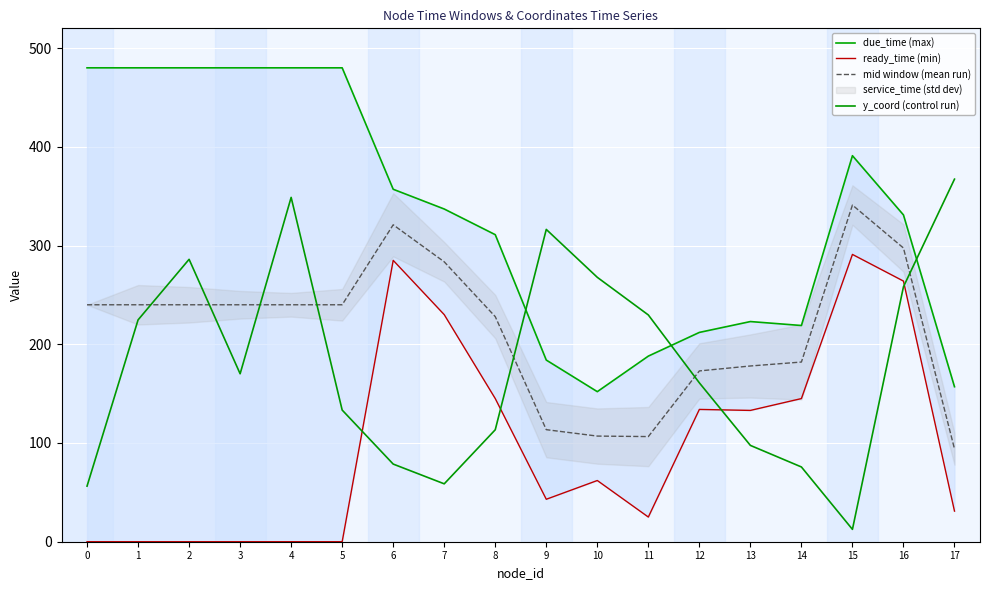

True or false: due_time (max) and ready_time (min) intersect in this chart.

False